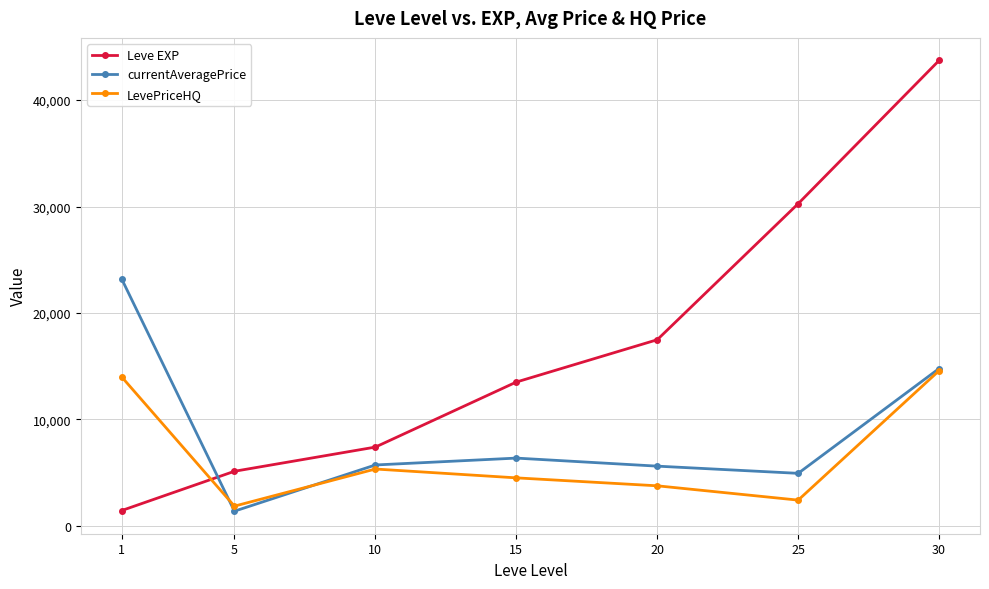

True or false: currentAveragePrice has a value of 14783.8 at 30.

True